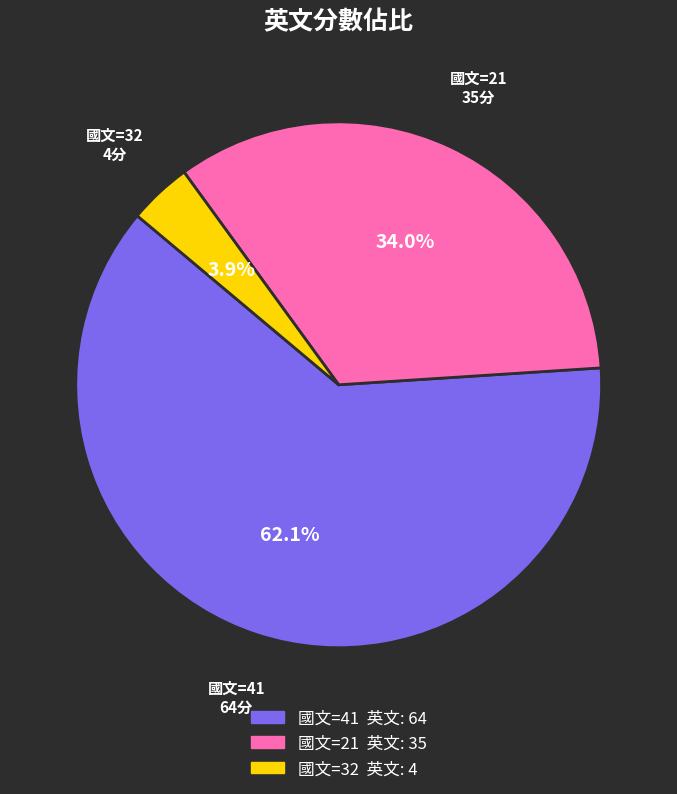

Count the number of slices in the pie.

3